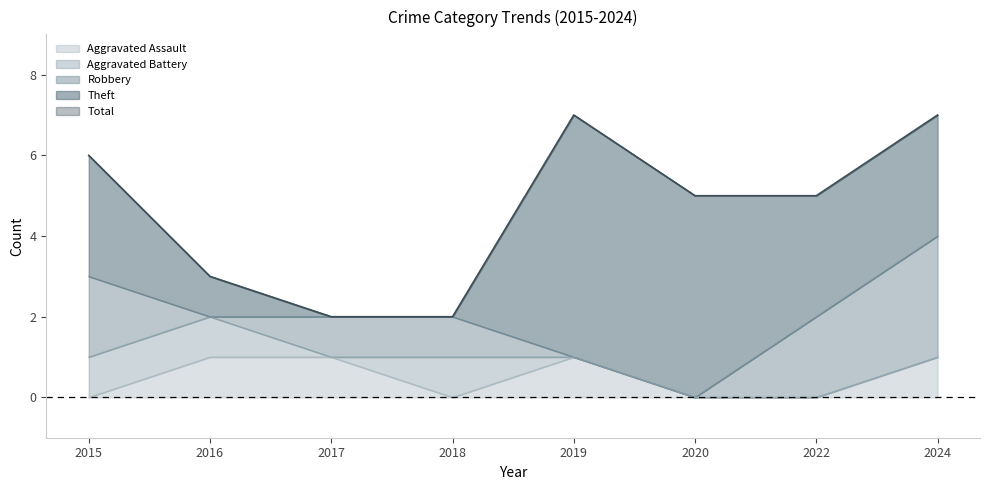

How many data points in Total are less than 5?

3